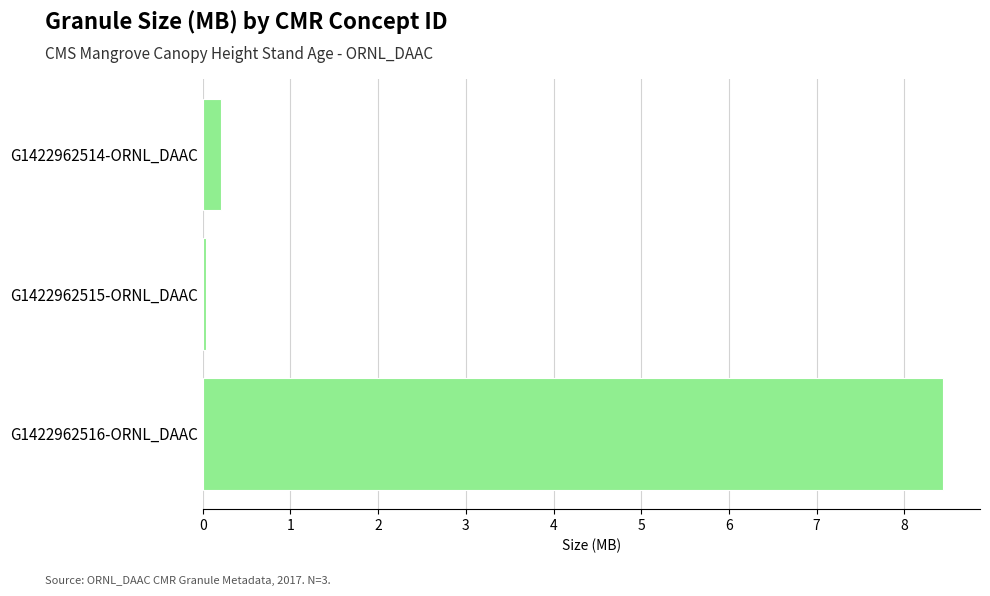

The chart shows a value of 11.5 at G1422962516-ORNL_DAAC. True or false?

False